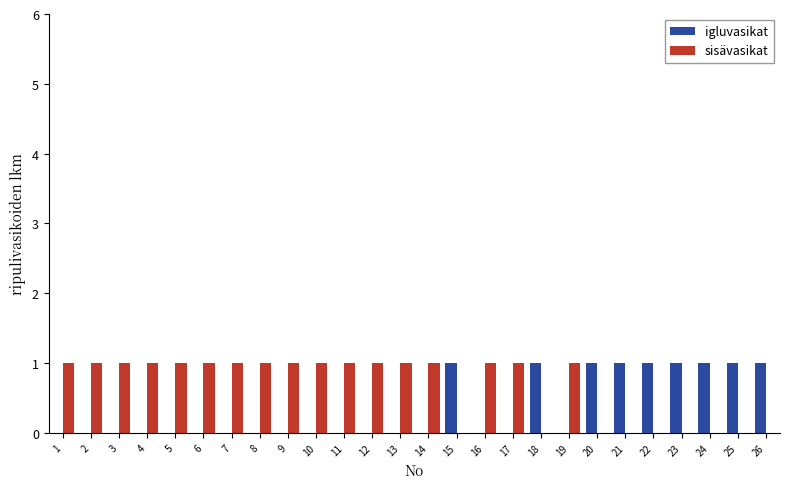

What is the height of the igluvasikat bar covering 14.5 to 15.5 on the x-axis? The values are not printed on the chart, so give them approximately, as read against the axis.

1